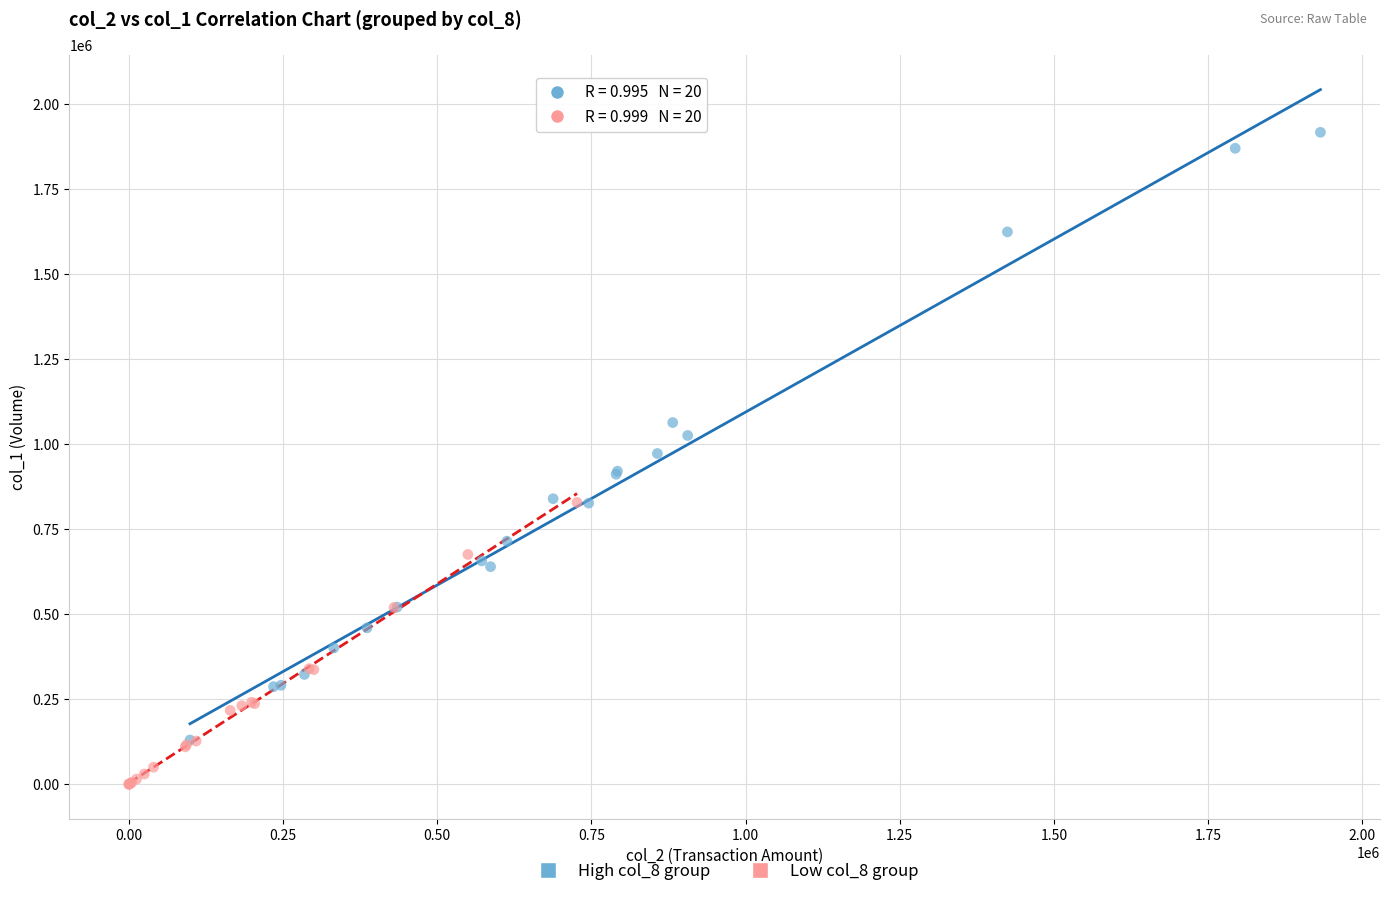

Which series contains the lowest Y value?

Low col_8 group